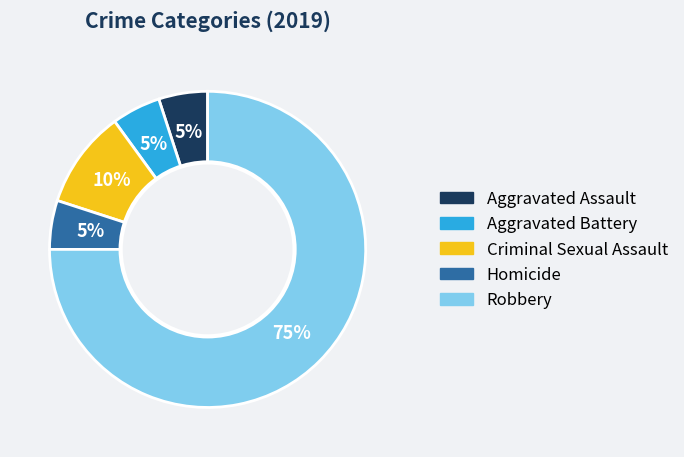

Between Criminal Sexual Assault and Aggravated Assault, which is larger?

Criminal Sexual Assault